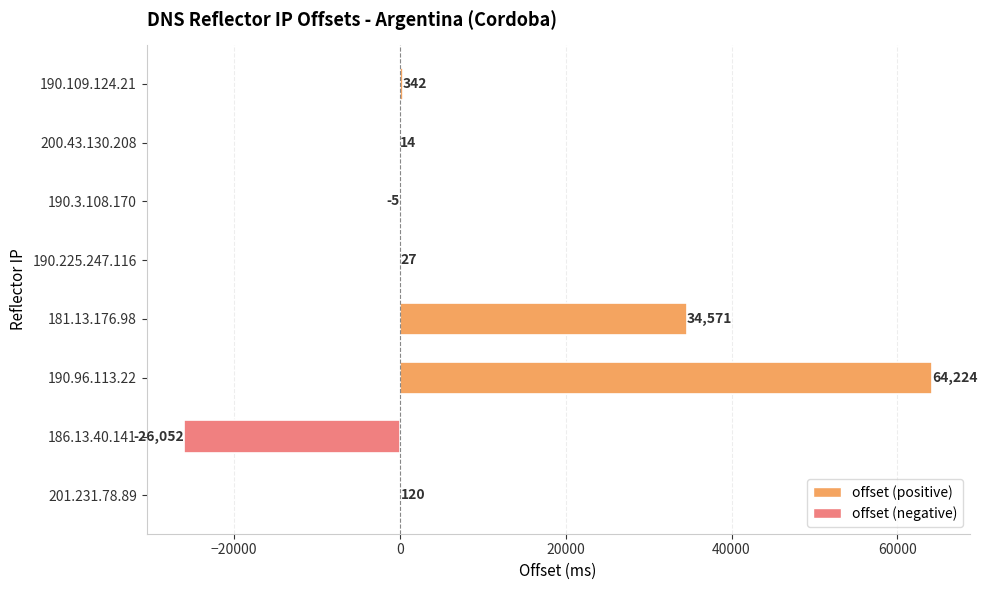

Are the bars horizontal?

Yes